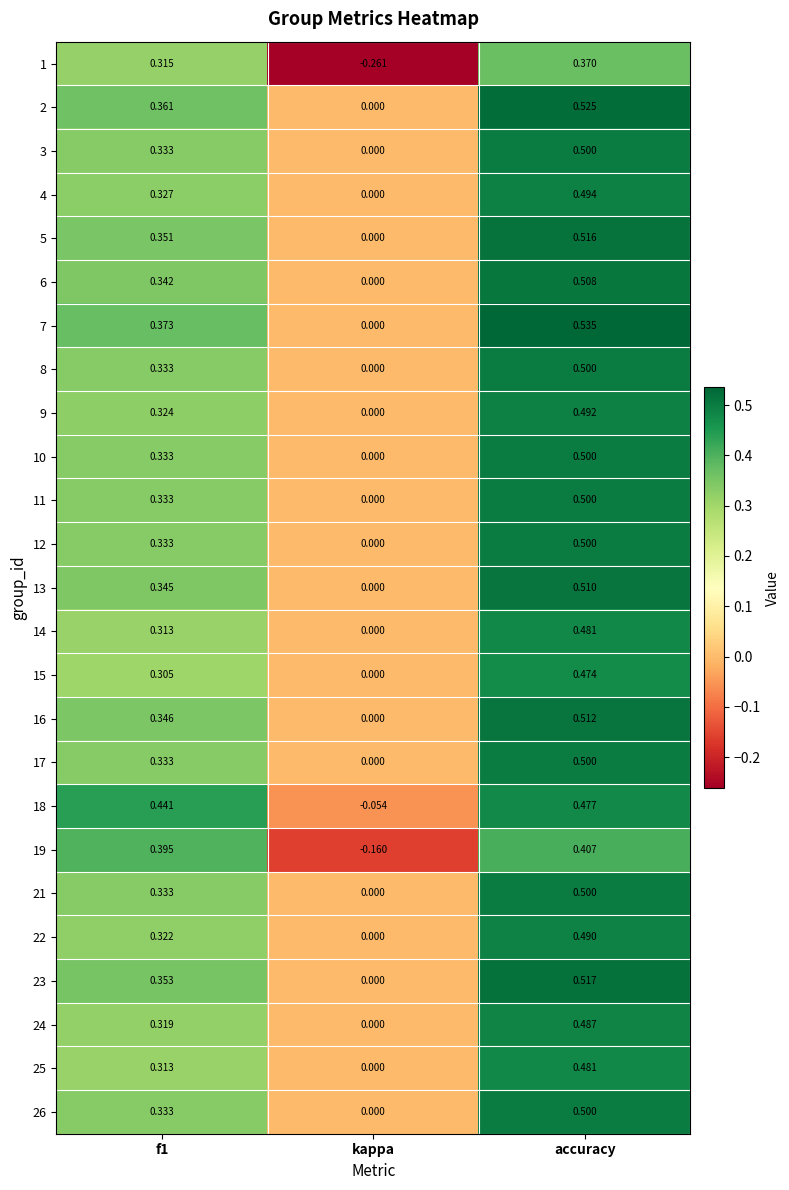

At which category is the sum across all series the highest?

accuracy